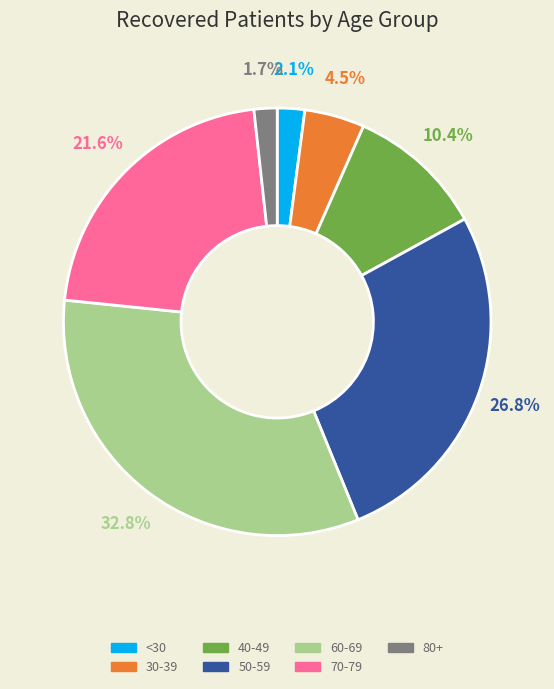

Does any single category account for the majority?

No